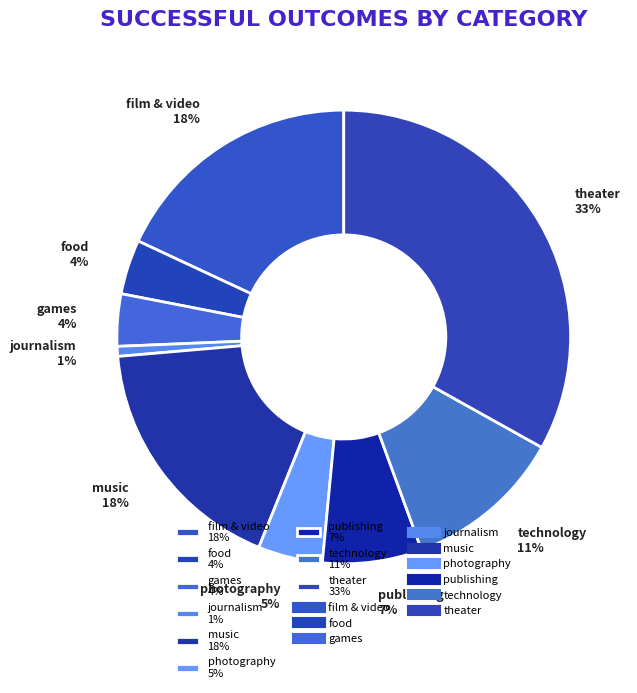

Which category has the smallest portion of the pie?

journalism